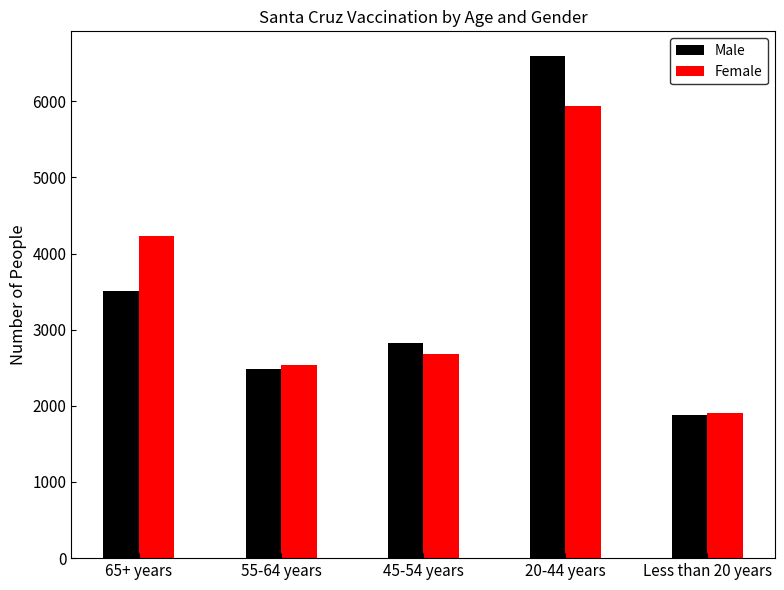

List the labels in order of Male value, largest first.

20-44 years, 65+ years, 45-54 years, 55-64 years, Less than 20 years